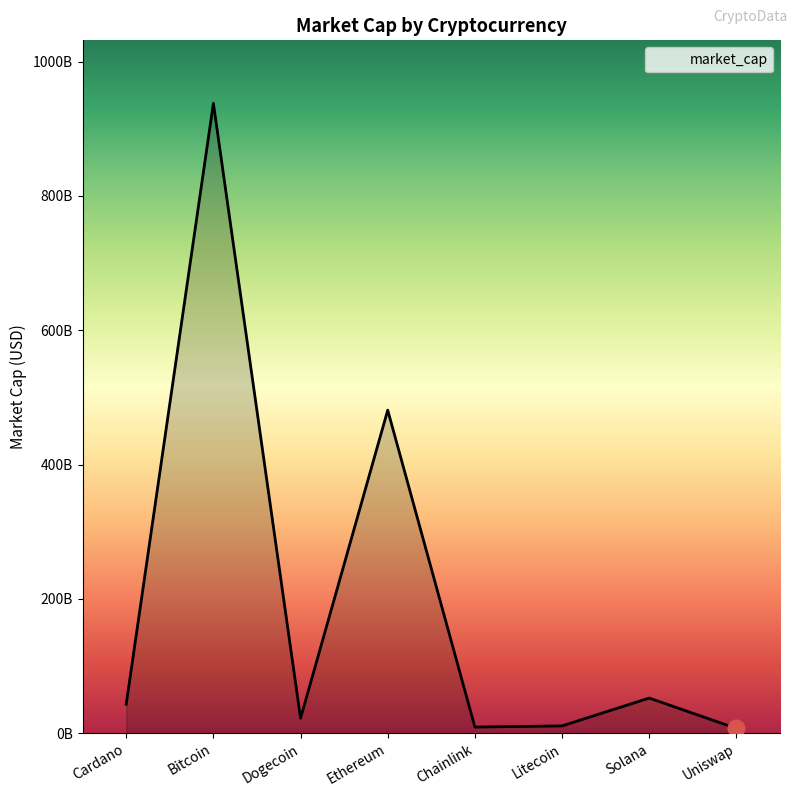

The value at Cardano is 43198677143. True or false?

True